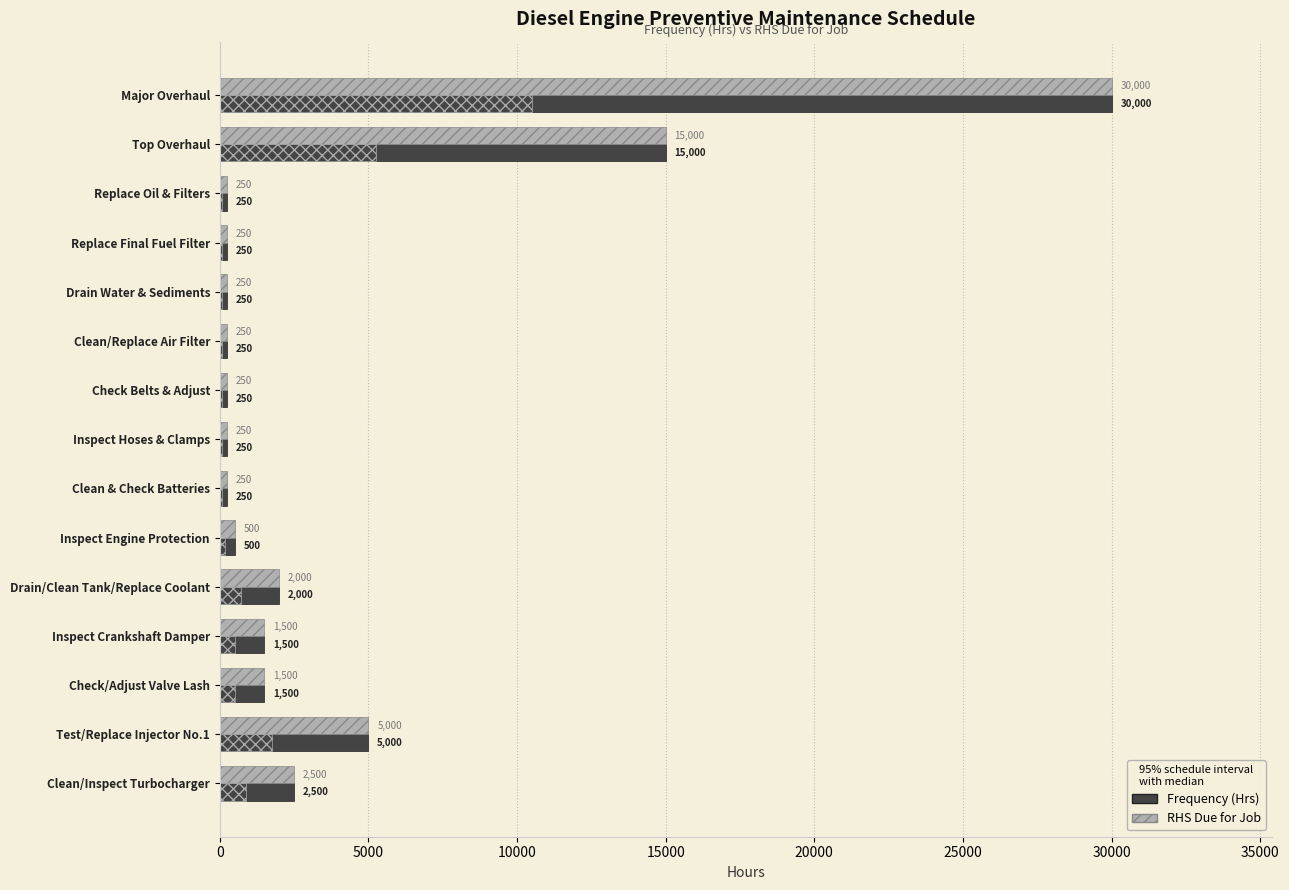

Is it true that RHS Due for Job equals 101 at Replace Final Fuel Filter?

False